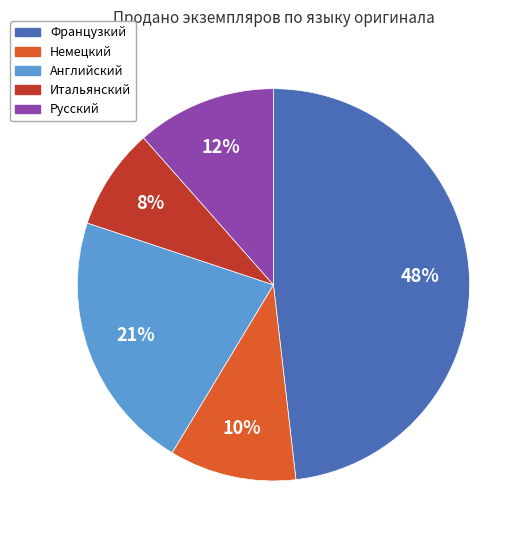

Is the sum of Английский and Французкий greater than half?

Yes